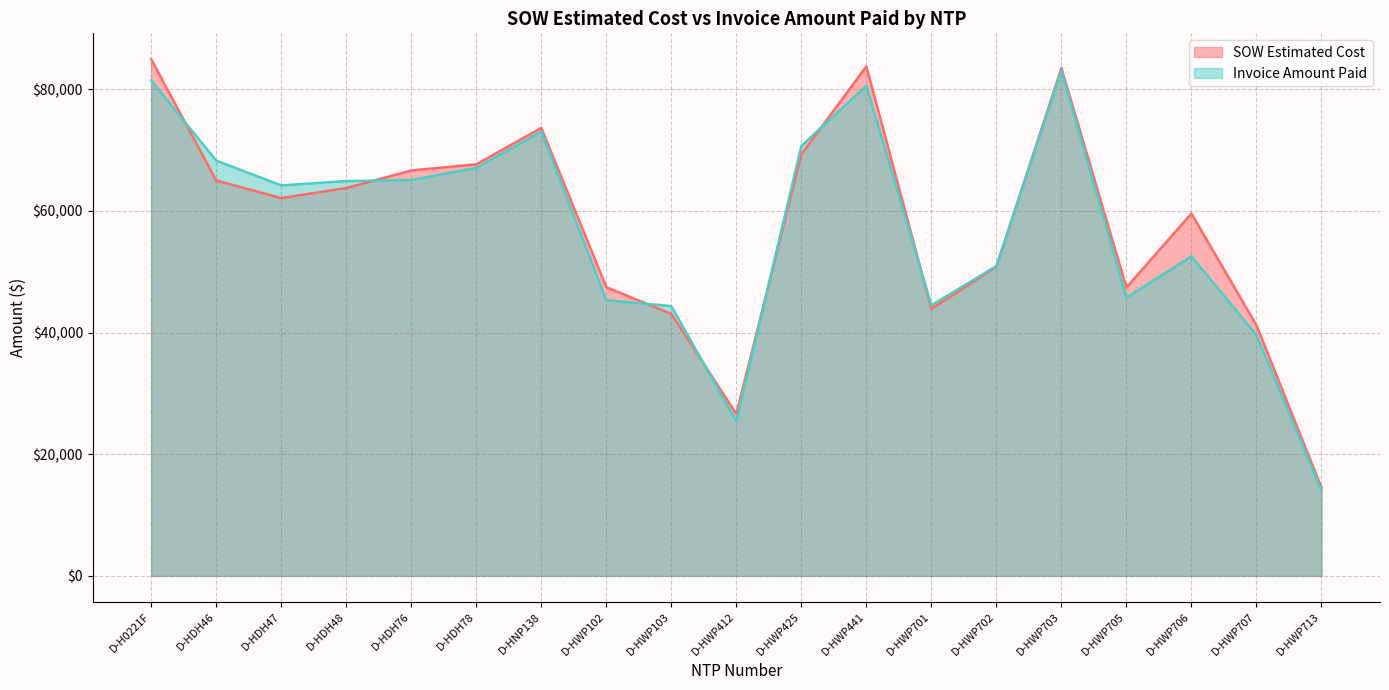

After their last crossing, which series has the higher values: SOW Estimated Cost or Invoice Amount Paid?

SOW Estimated Cost